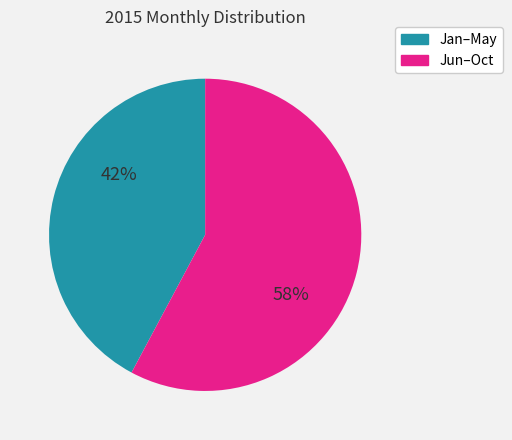

The Jun–Oct slice represents 58% of the pie. True or false?

True